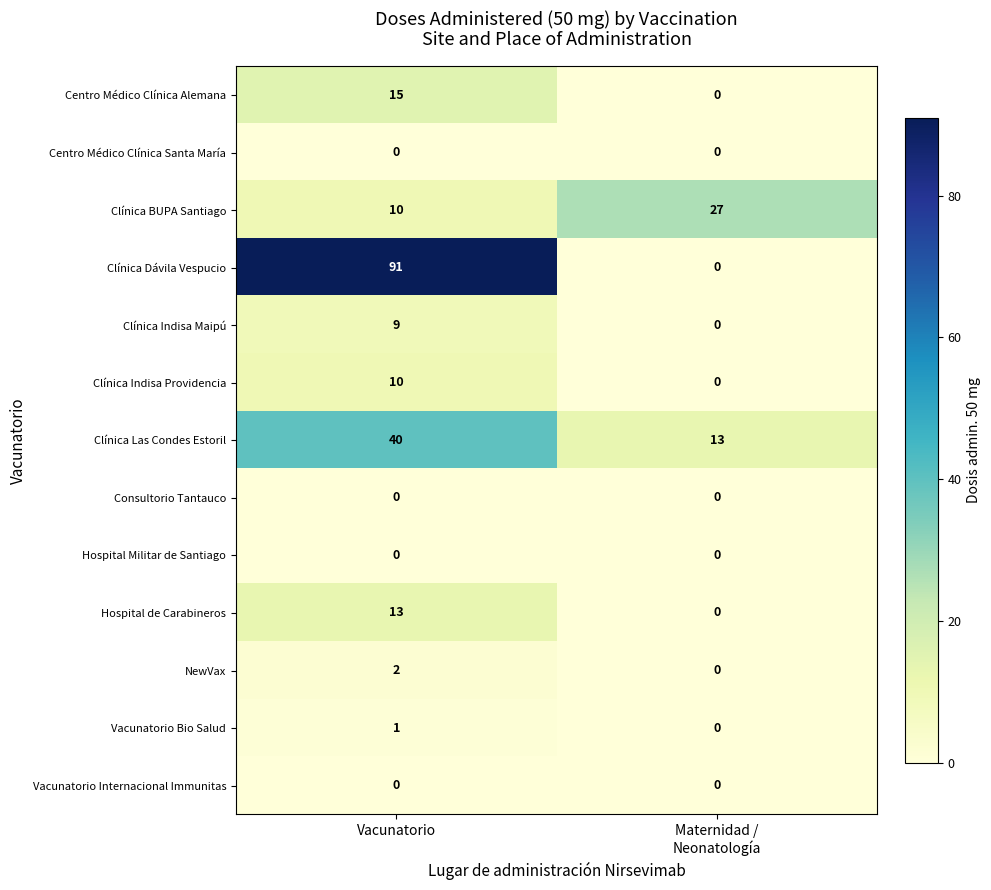

Which series has the largest range (max minus min)?

Clínica Dávila Vespucio